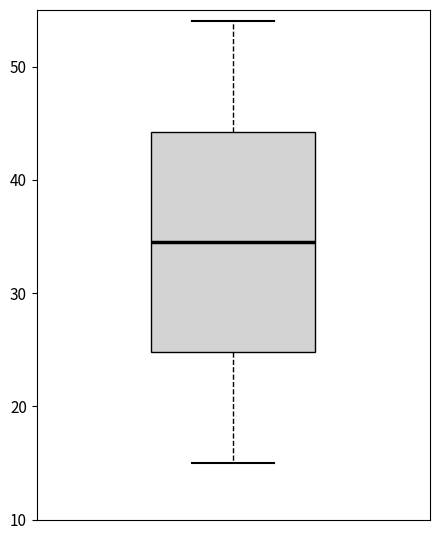

Transcribe this box plot: give where the median line is, the range the box spans, and where the two whiskers end, as read against the y-axis. The values are not printed on the chart, so give them approximately, as read against the axis.

median 35, box 25 to 44, whiskers 15 to 54